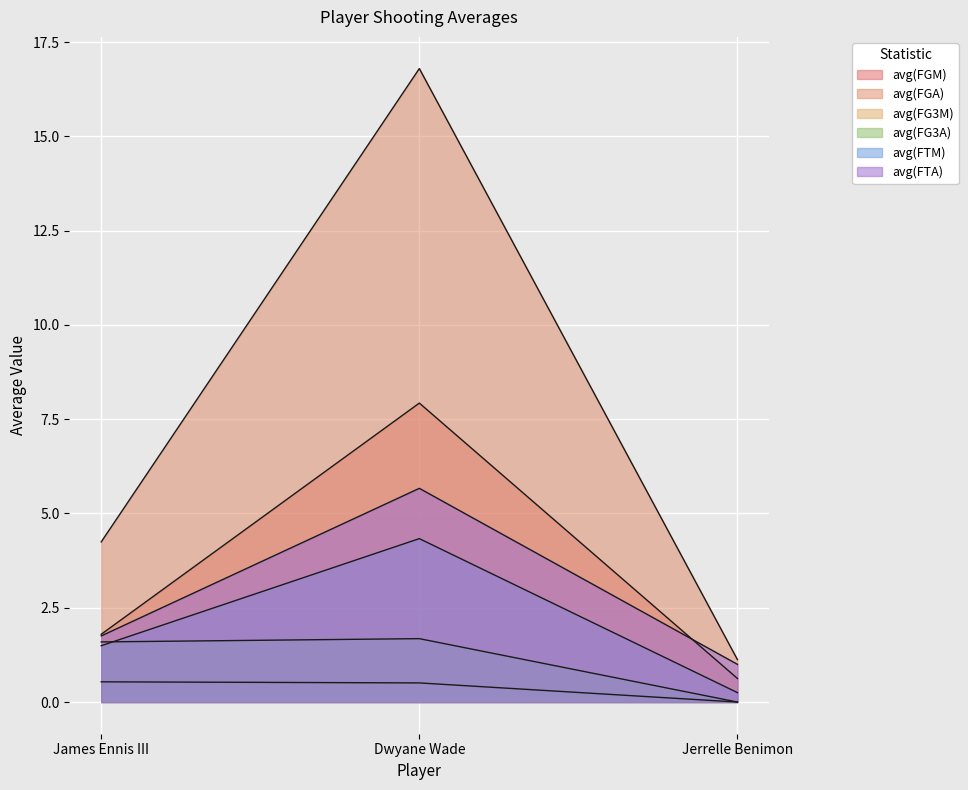

Reading left to right, transcribe all the data shown in this chart.

avg(FGM): James Ennis III=1.8	Dwyane Wade=7.9	Jerrelle Benimon=0.6
avg(FGA): James Ennis III=4.2	Dwyane Wade=16.8	Jerrelle Benimon=1.1
avg(FG3M): James Ennis III=0.5	Dwyane Wade=0.5	Jerrelle Benimon=0.0
avg(FG3A): James Ennis III=1.6	Dwyane Wade=1.7	Jerrelle Benimon=0.0
avg(FTM): James Ennis III=1.5	Dwyane Wade=4.3	Jerrelle Benimon=0.2
avg(FTA): James Ennis III=1.8	Dwyane Wade=5.7	Jerrelle Benimon=1.0